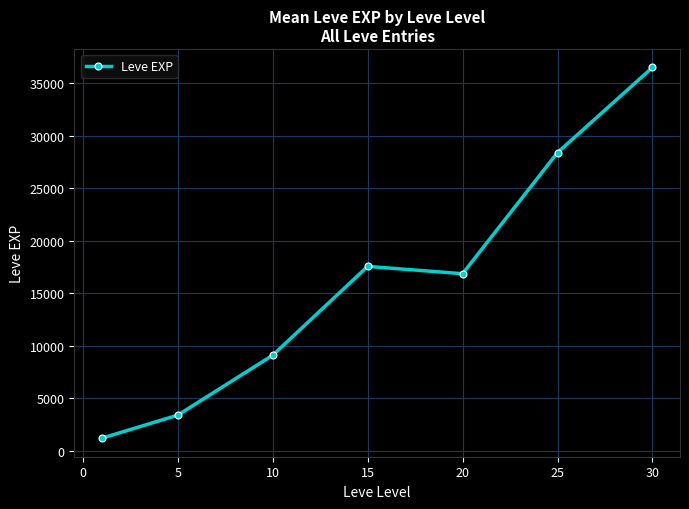

What is the smallest value displayed?

1213.3